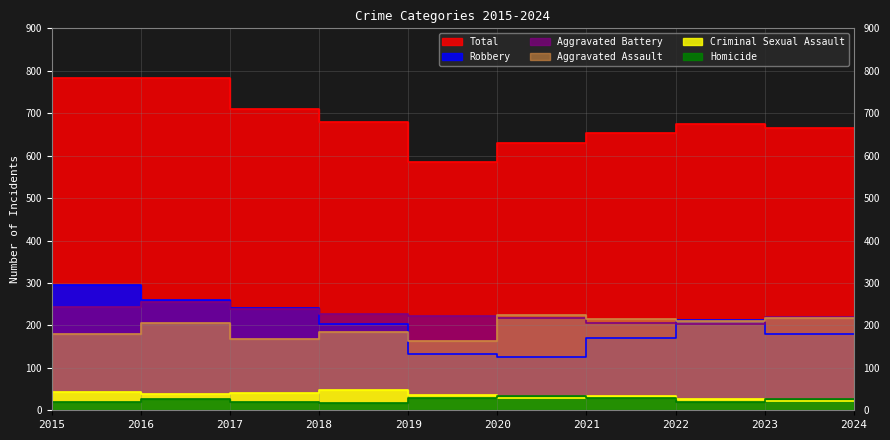

Which category has the highest value in the Aggravated Battery series?

2017